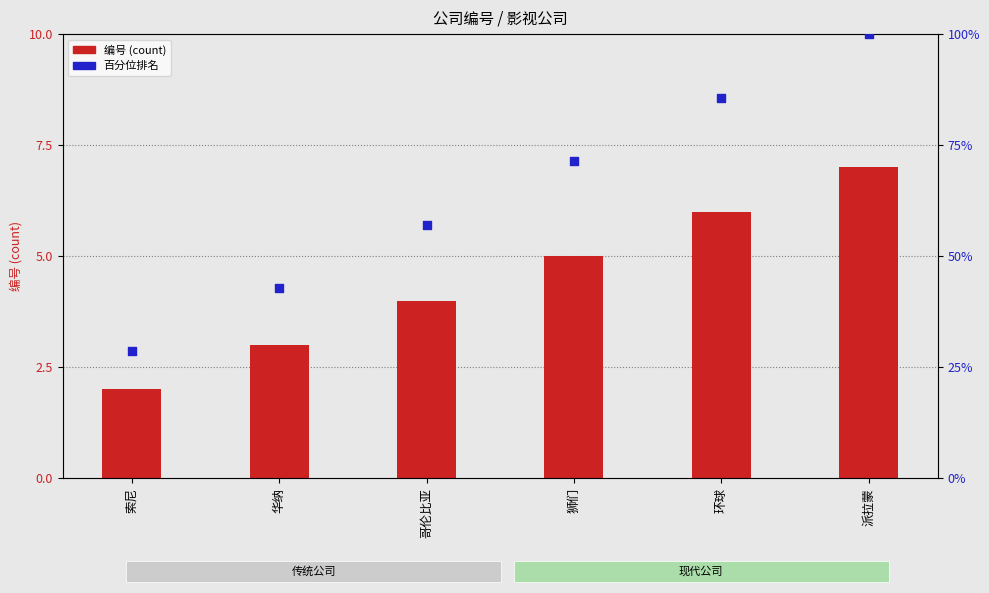

At how many categories does at least one series exceed 48?

4